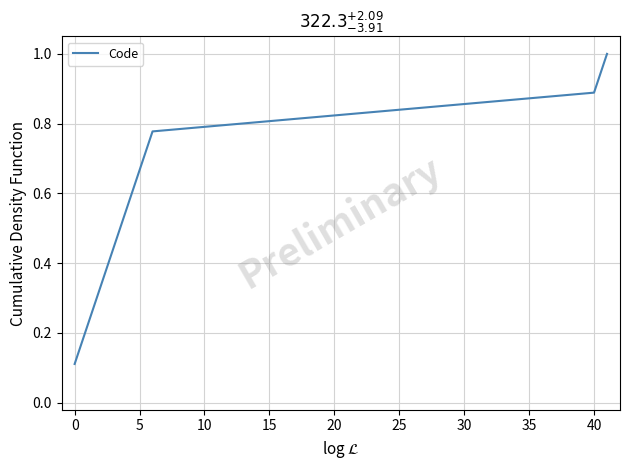

What is the maximum value shown in the chart?

1.0